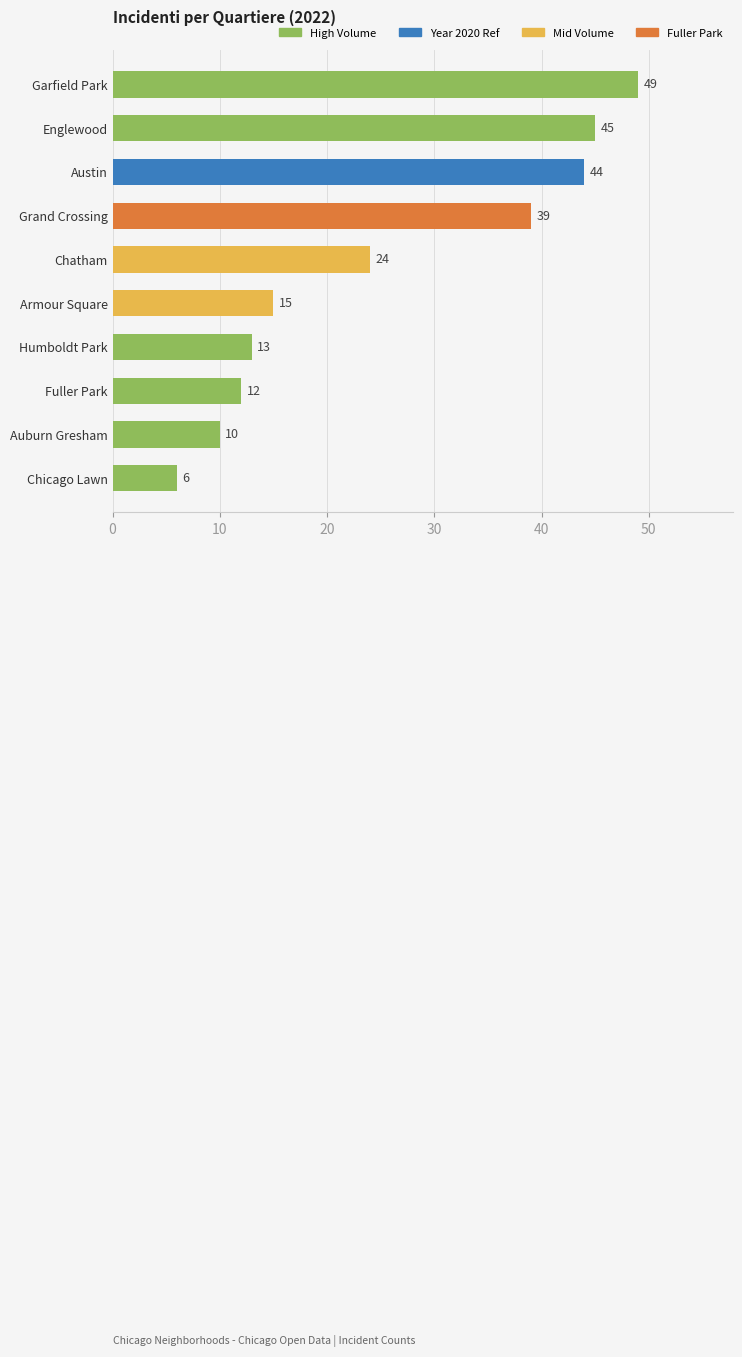

Count the number of categories in the chart.

10